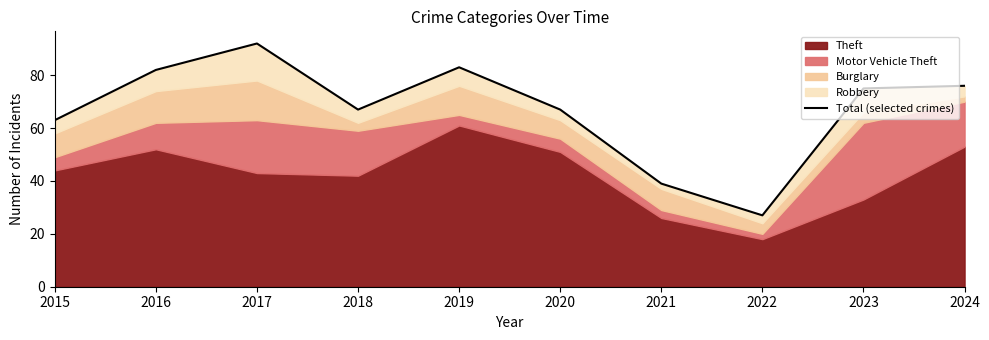

The chart shows a value of 39 at 2021. True or false?

True